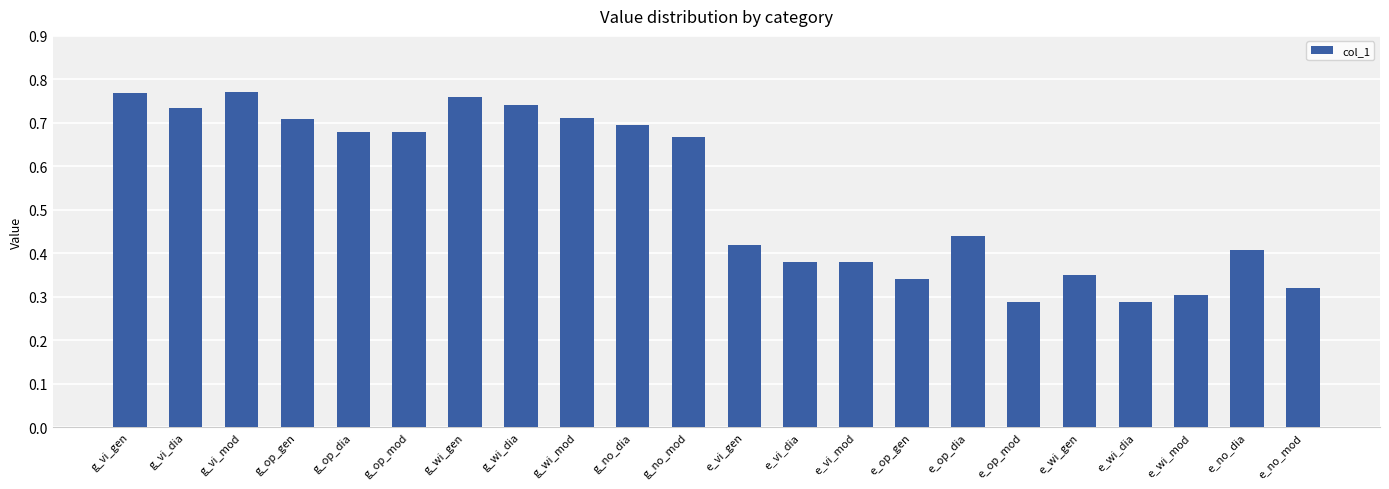

What is the difference between the second highest and second lowest values?

0.5